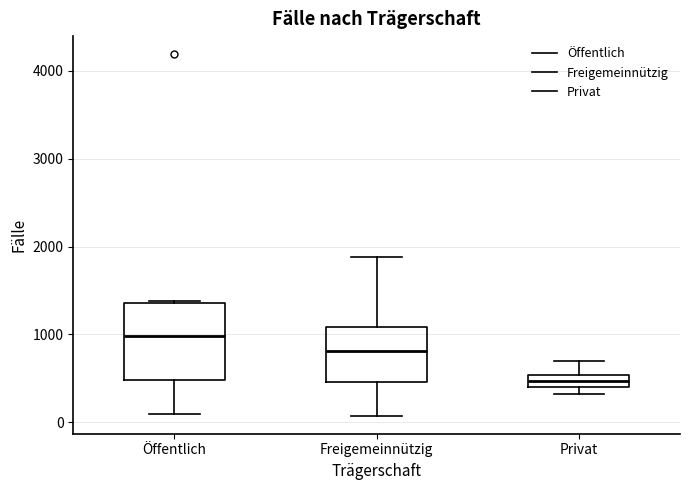

Comparing the boxes themselves (not the whiskers), which one is the tallest?

Öffentlich